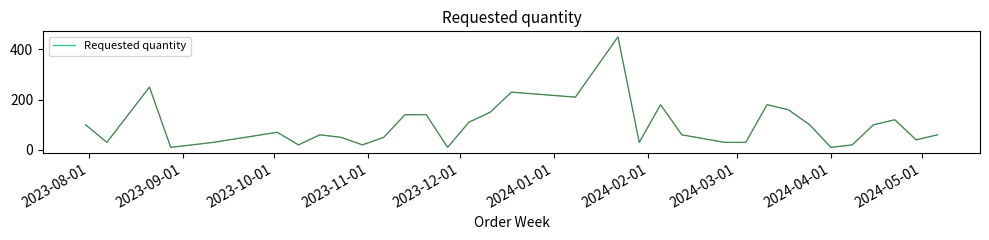

What is the greatest value displayed?

450